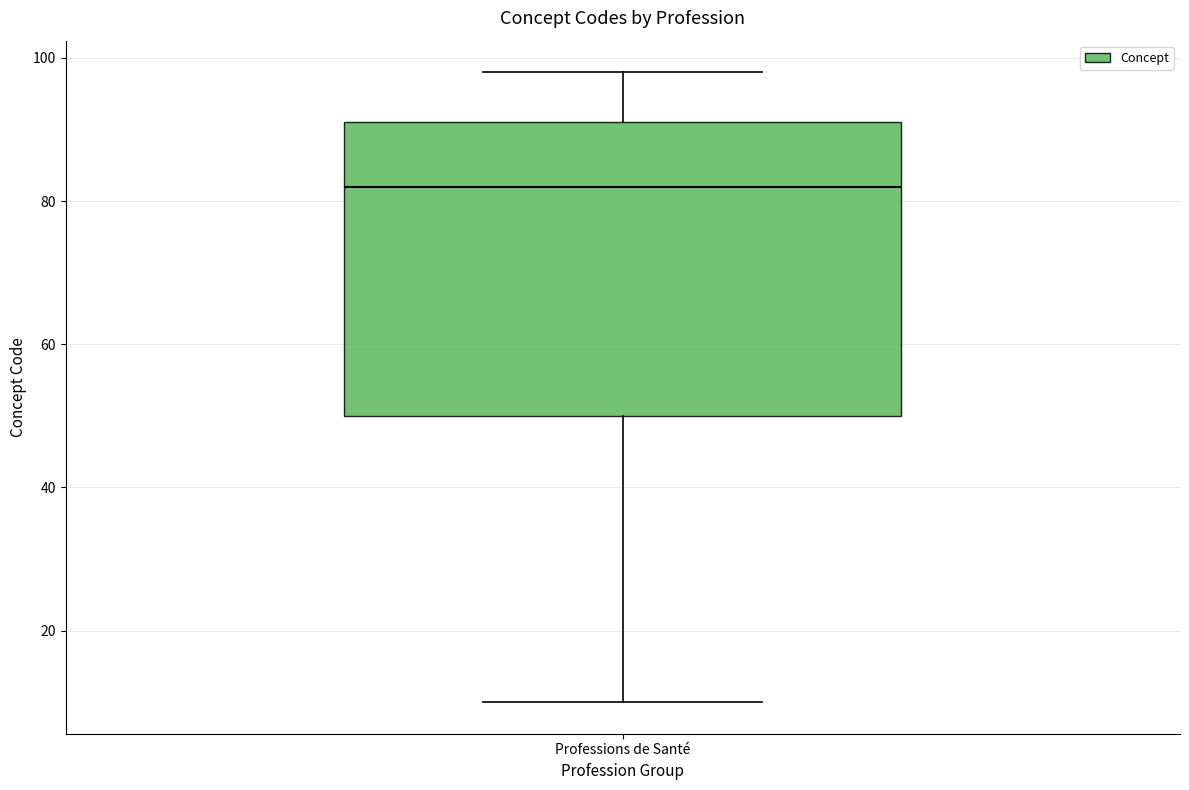

Where does the median line of the box for Professions de Santé sit on the y-axis? The values are not printed on the chart, so give them approximately, as read against the axis.

82